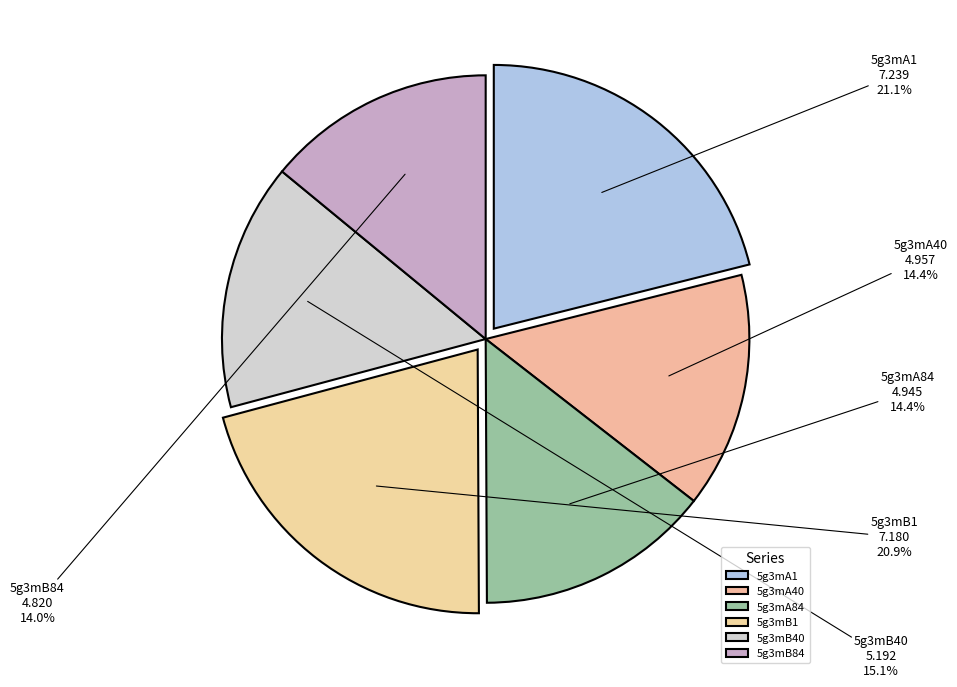

To the nearest percent, what is the difference between the largest and smallest slice percentages?

7%